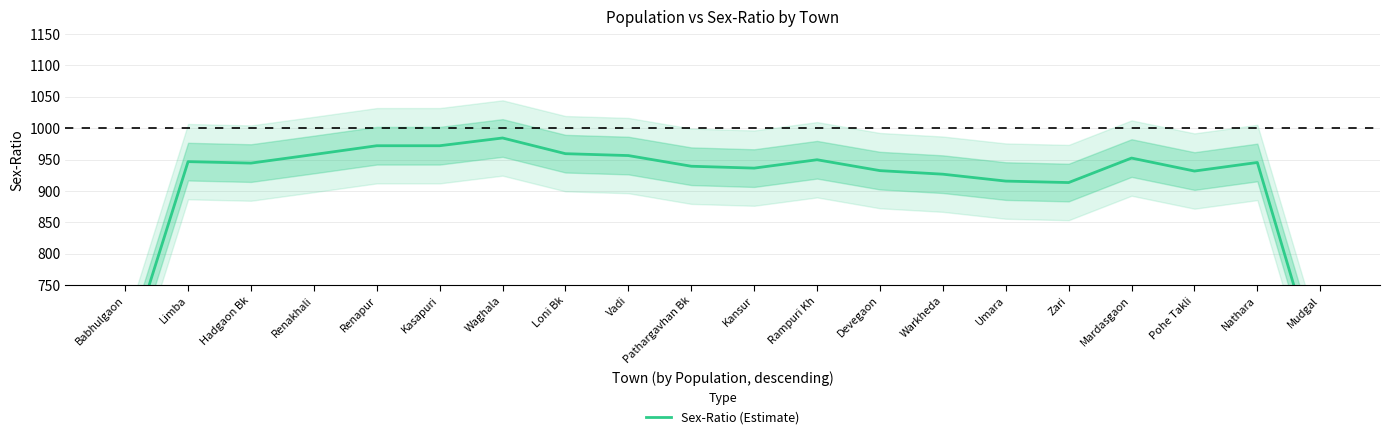

How many categories are shown in the chart?

20